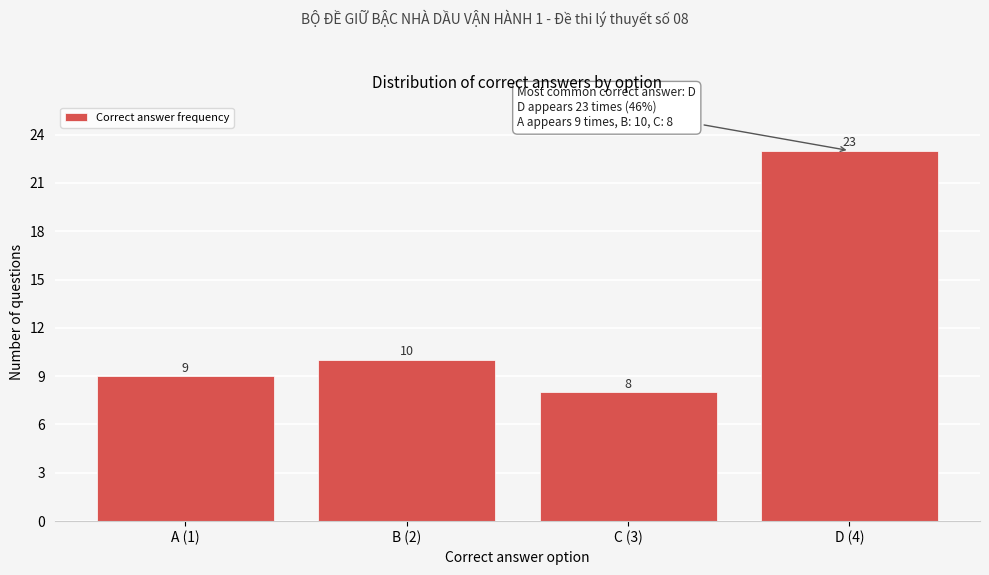

Reading right to left, transcribe all the data shown in this chart.

D (4)=23	C (3)=8	B (2)=10	A (1)=9